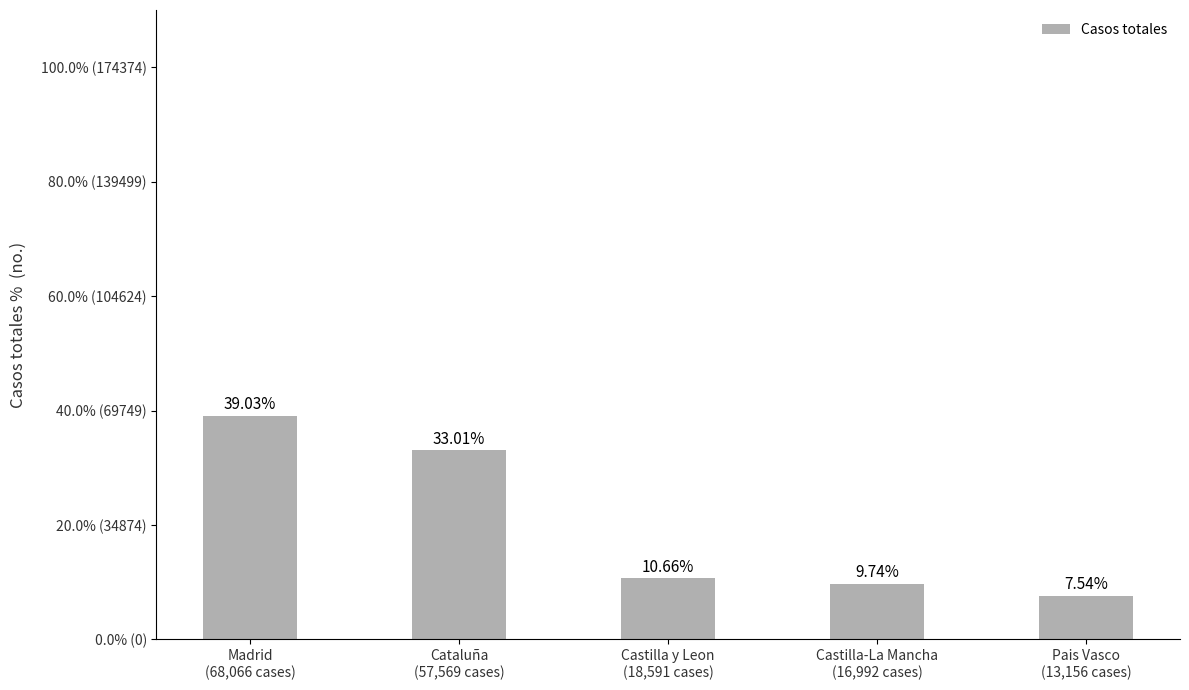

What is the difference between the values at Cataluña
(57,569 cases) and Madrid
(68,066 cases)?

6.0